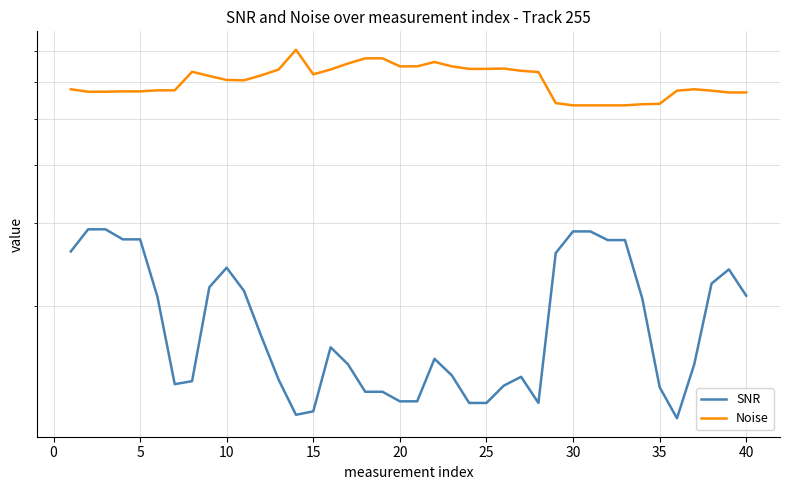

Reading right to left, extract all data points from this chart.

SNR: 21.0	23.9	22.3	15.0	11.5	13.4	20.7	27.6	27.6	28.8	28.8	25.9	12.4	14.1	13.5	12.4	12.4	14.2	15.4	12.5	12.5	13.1	13.1	15.0	16.3	11.9	11.7	13.9	17.2	21.5	24.1	21.9	13.8	13.6	20.9	27.7	27.7	29.1	29.1	26.1
Noise: 57.0	57.0	57.5	57.9	57.5	53.9	53.8	53.5	53.5	53.5	53.5	54.1	63.0	63.4	64.1	64.0	64.0	64.8	66.2	64.8	64.8	67.4	67.4	65.7	63.8	62.3	70.3	63.8	62.0	60.5	60.6	61.8	63.1	57.6	57.6	57.3	57.3	57.2	57.2	57.9